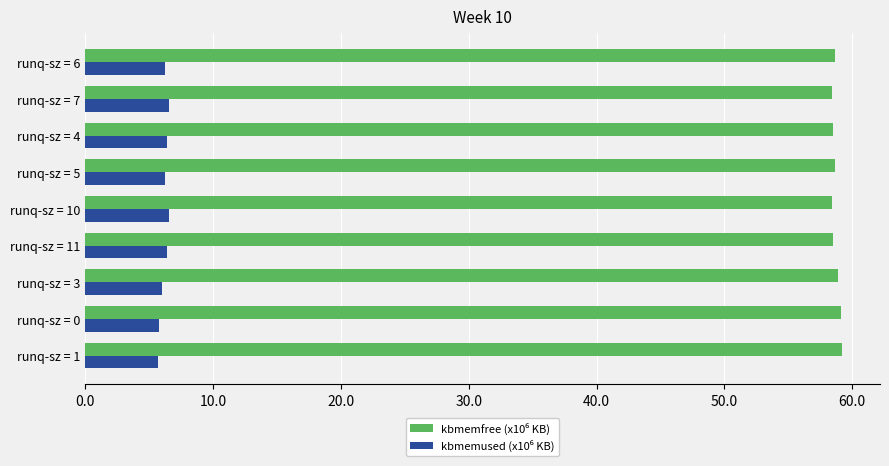

What is the maximum value shown in the chart?

59.2